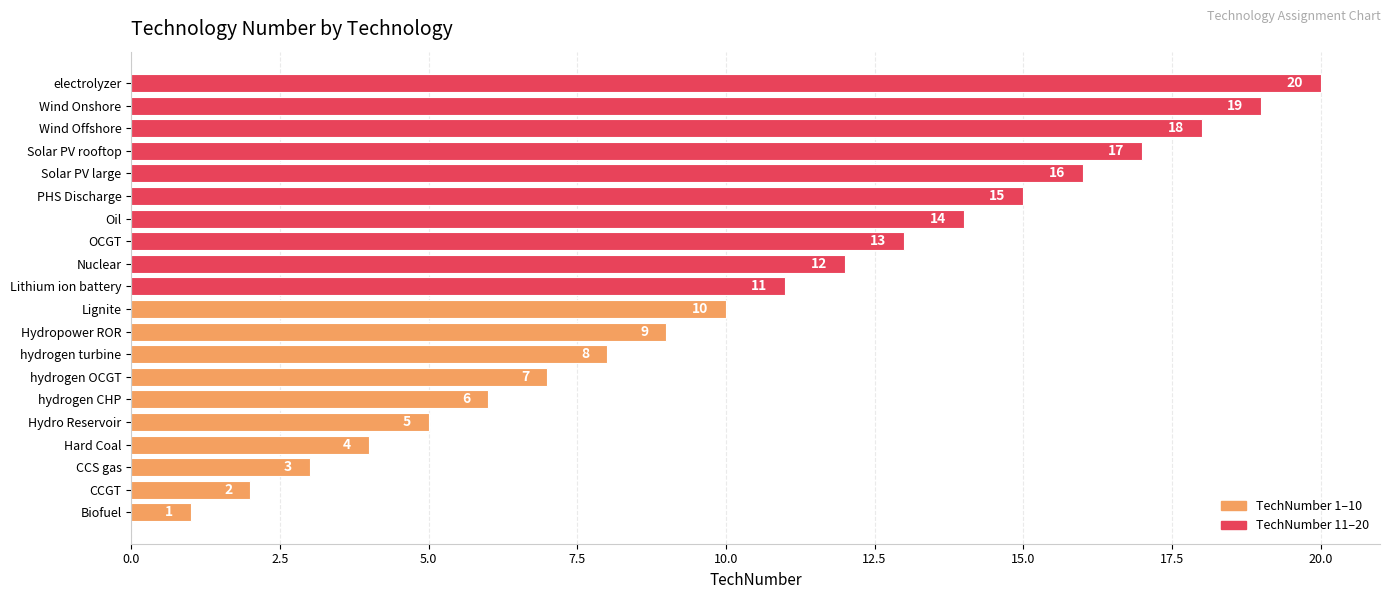

Rank the categories by value from lowest to highest.

Biofuel, CCGT, CCS gas, Hard Coal, Hydro Reservoir, hydrogen CHP, hydrogen OCGT, hydrogen turbine, Hydropower ROR, Lignite, Lithium ion battery, Nuclear, OCGT, Oil, PHS Discharge, Solar PV large, Solar PV rooftop, Wind Offshore, Wind Onshore, electrolyzer